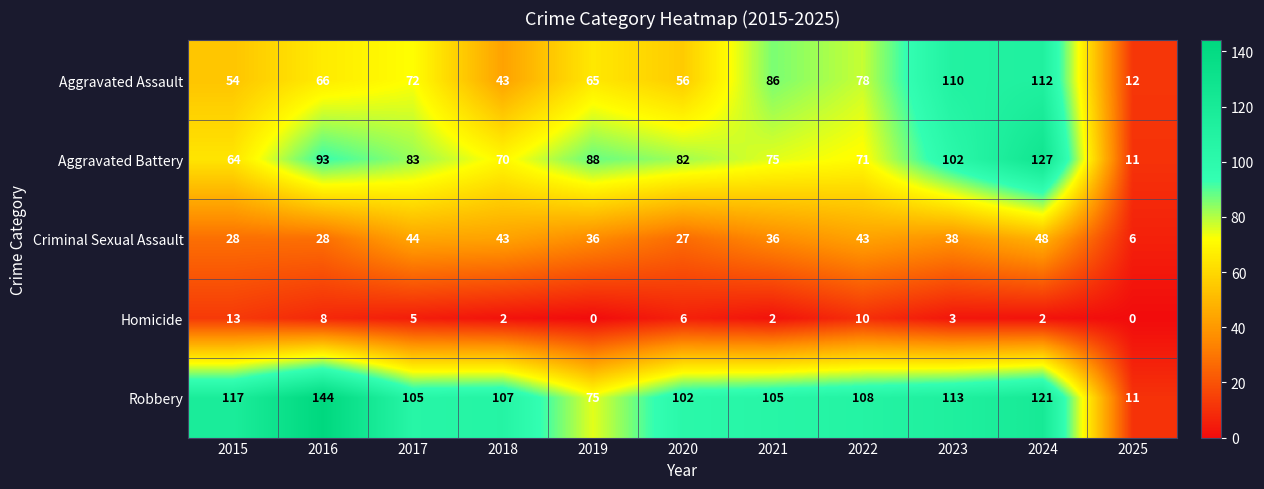

Where is Aggravated Assault nearest to the value 62?

2019